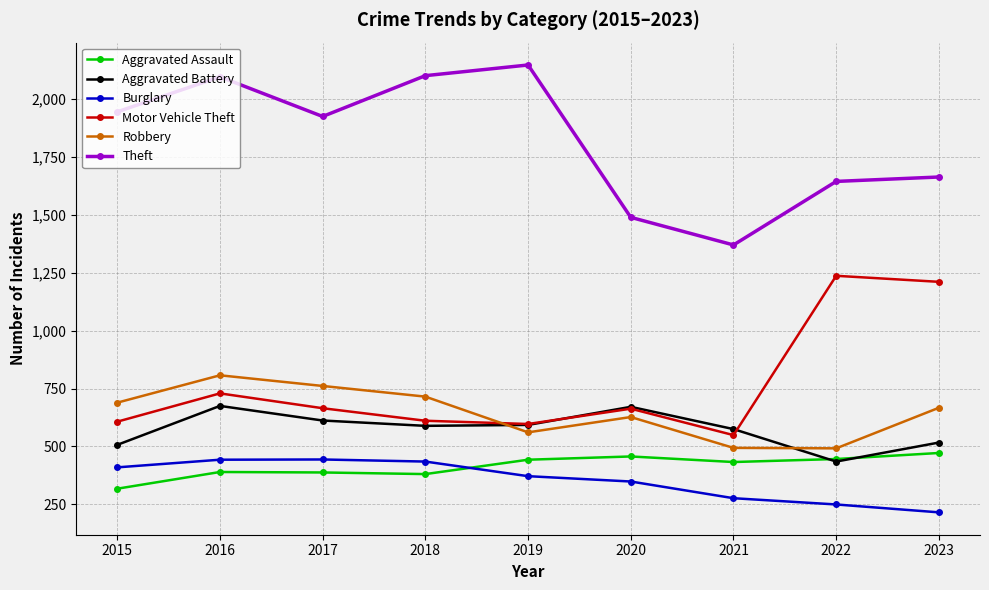

At 2017, list the series in order from largest to smallest.

Theft, Robbery, Motor Vehicle Theft, Aggravated Battery, Burglary, Aggravated Assault